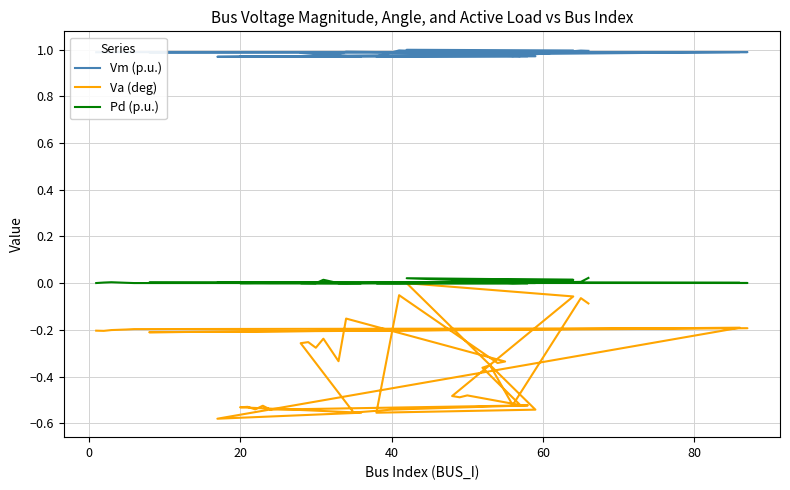

Rank the series by their maximum value, from highest to lowest.

Vm (p.u.), Pd (p.u.), Va (deg)